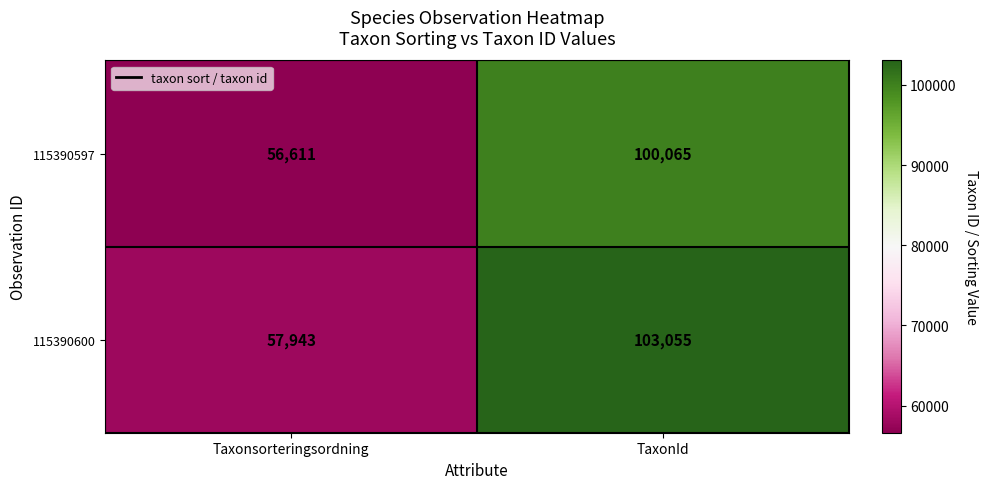

What is the approximate value of 115390597 at TaxonId?

100065